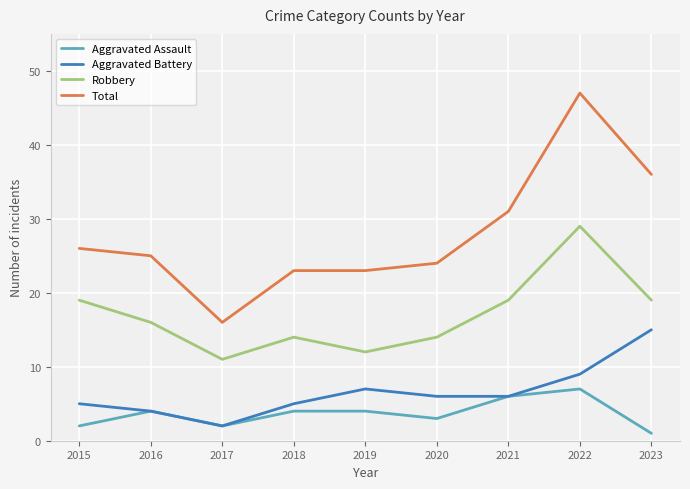

Reading left to right, what are all the values shown in this chart?

Aggravated Assault: 2	4	2	4	4	3	6	7	1
Aggravated Battery: 5	4	2	5	7	6	6	9	15
Robbery: 19	16	11	14	12	14	19	29	19
Total: 26	25	16	23	23	24	31	47	36